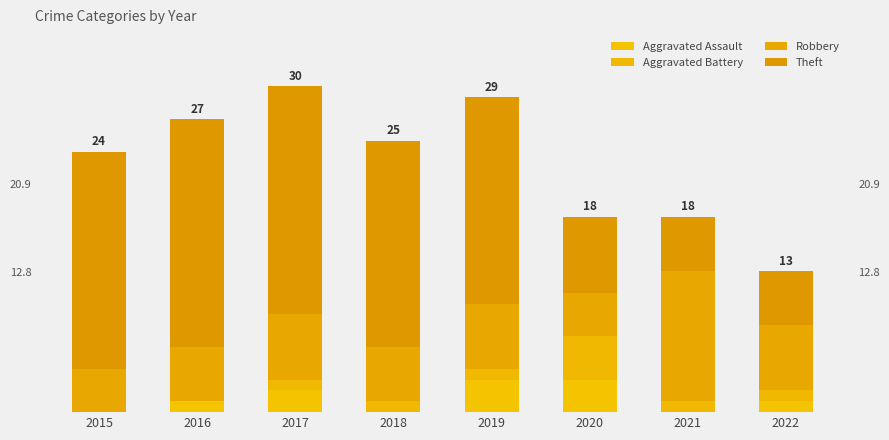

Are the bars horizontal?

No